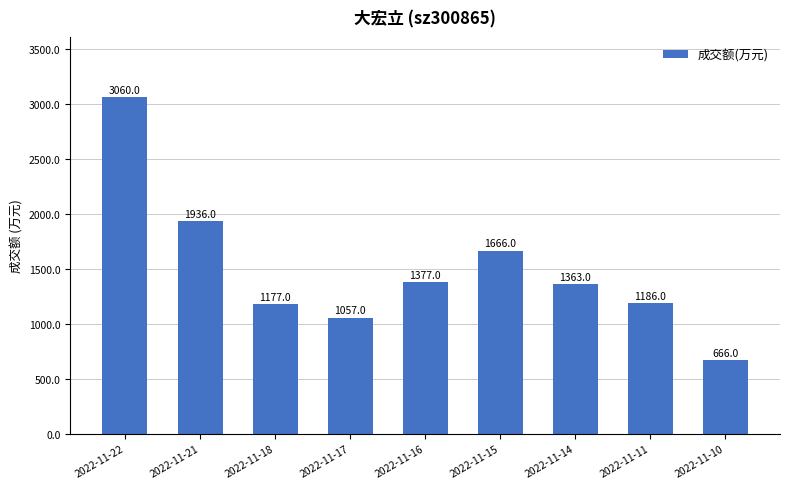

What is the value of the 3rd bar from the left?

1177